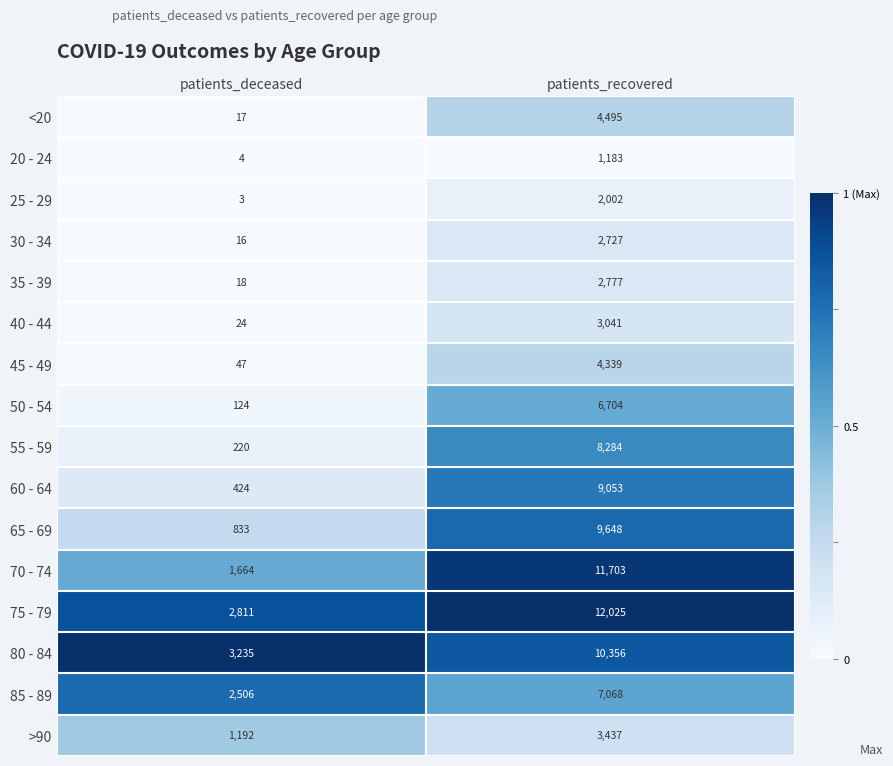

What is the difference between the 85 - 89 values at patients_deceased and patients_recovered?

4562